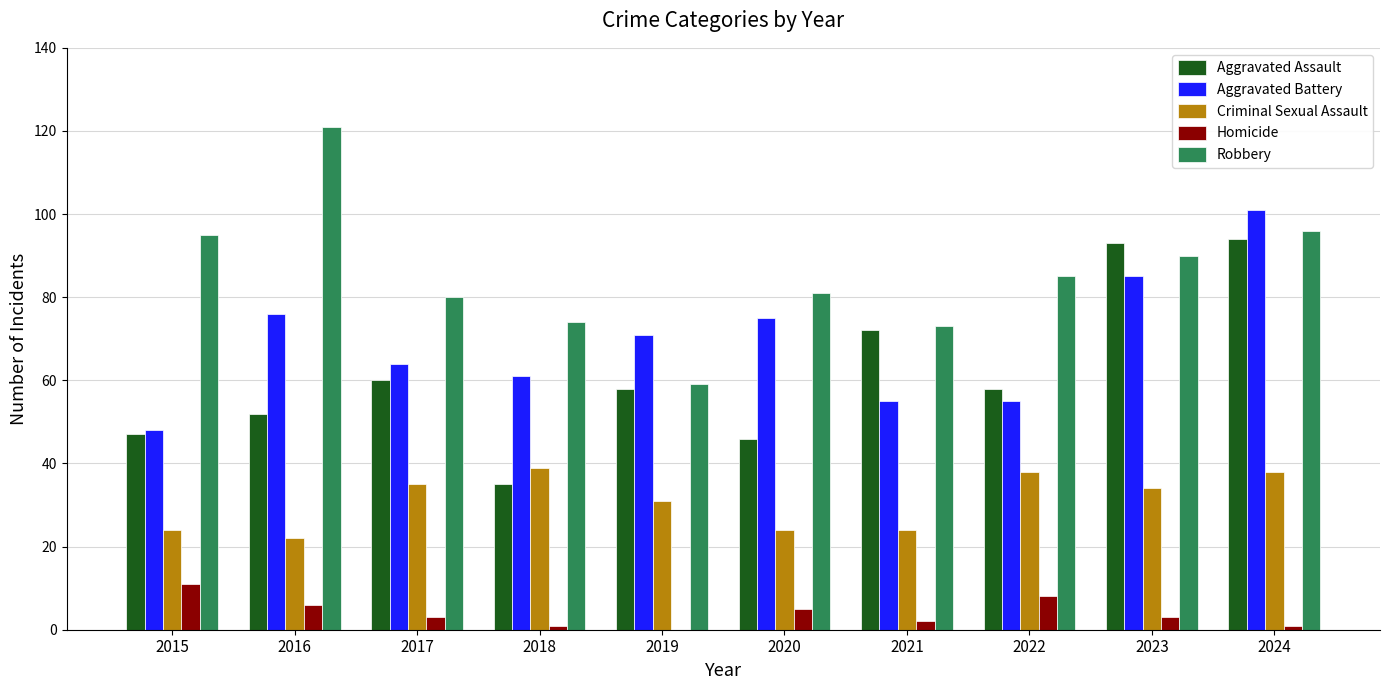

What is the sum of the Criminal Sexual Assault values at 2020 and 2017?

59